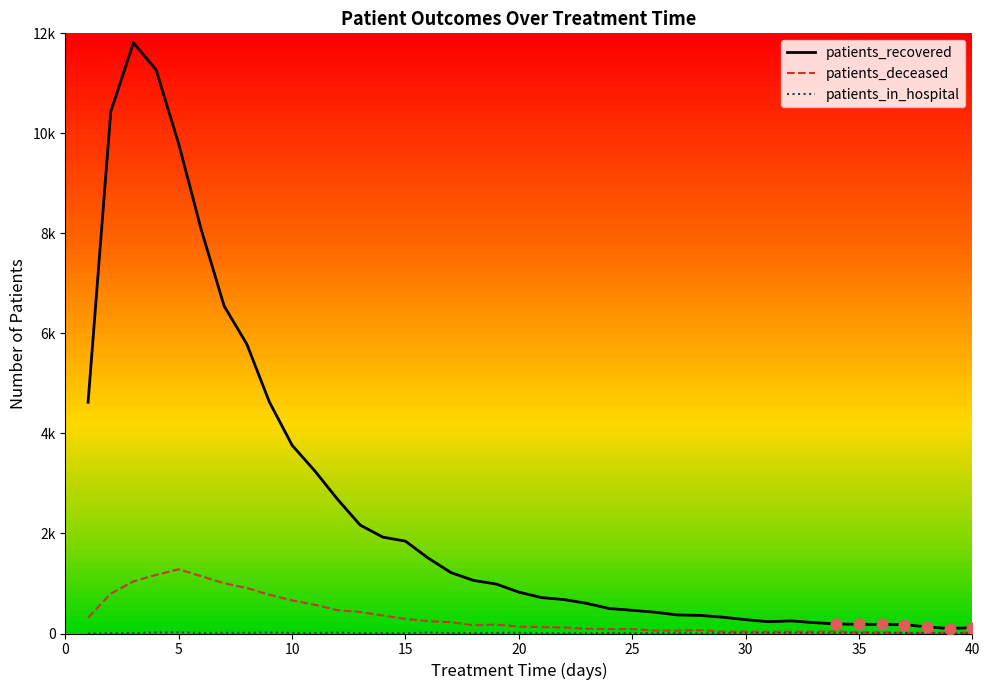

Is this an area chart (filled region under the line)?

No